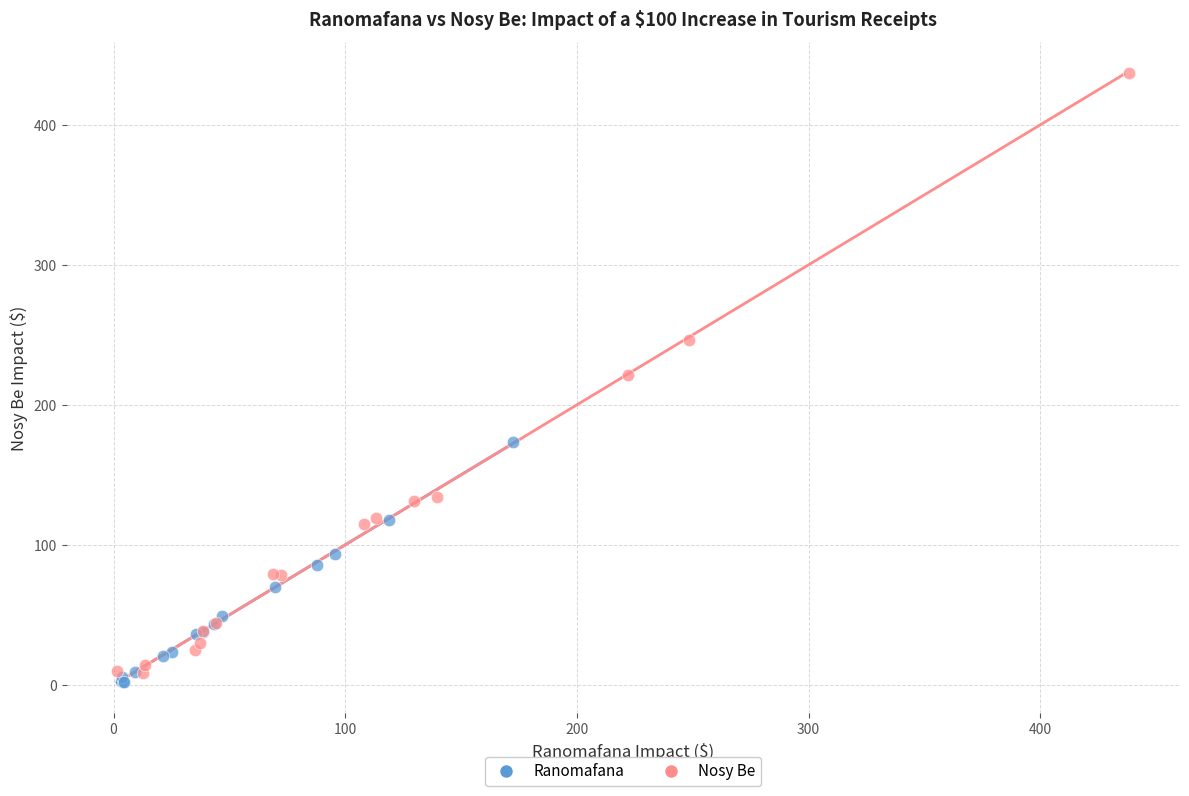

What are all the series names shown in the legend?

Ranomafana, Nosy Be